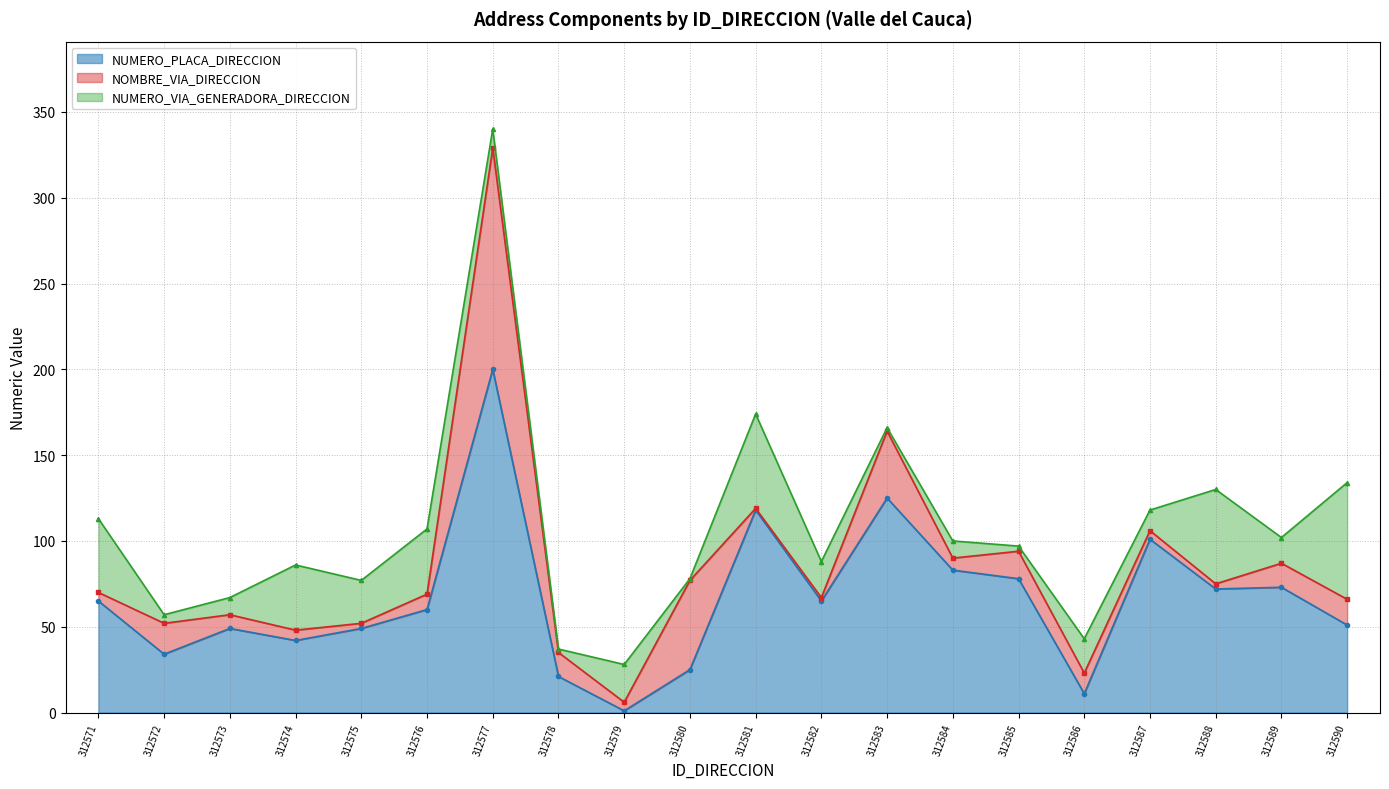

Between which two adjacent categories do NUMERO_VIA_GENERADORA_DIRECCION and NOMBRE_VIA_DIRECCION first intersect?

312571 and 312572